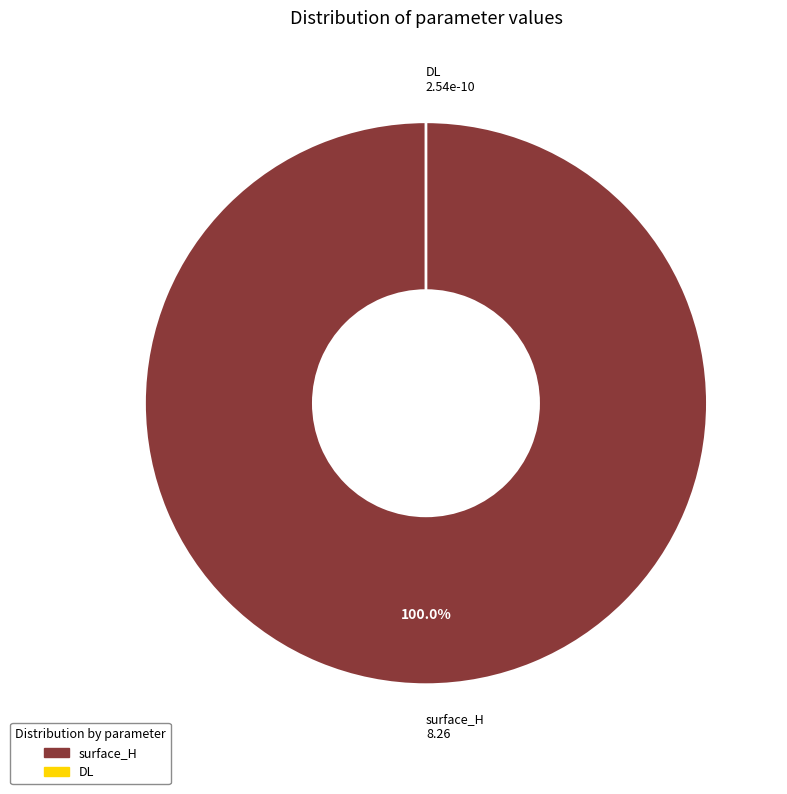

What is the largest slice in the pie chart?

surface_H